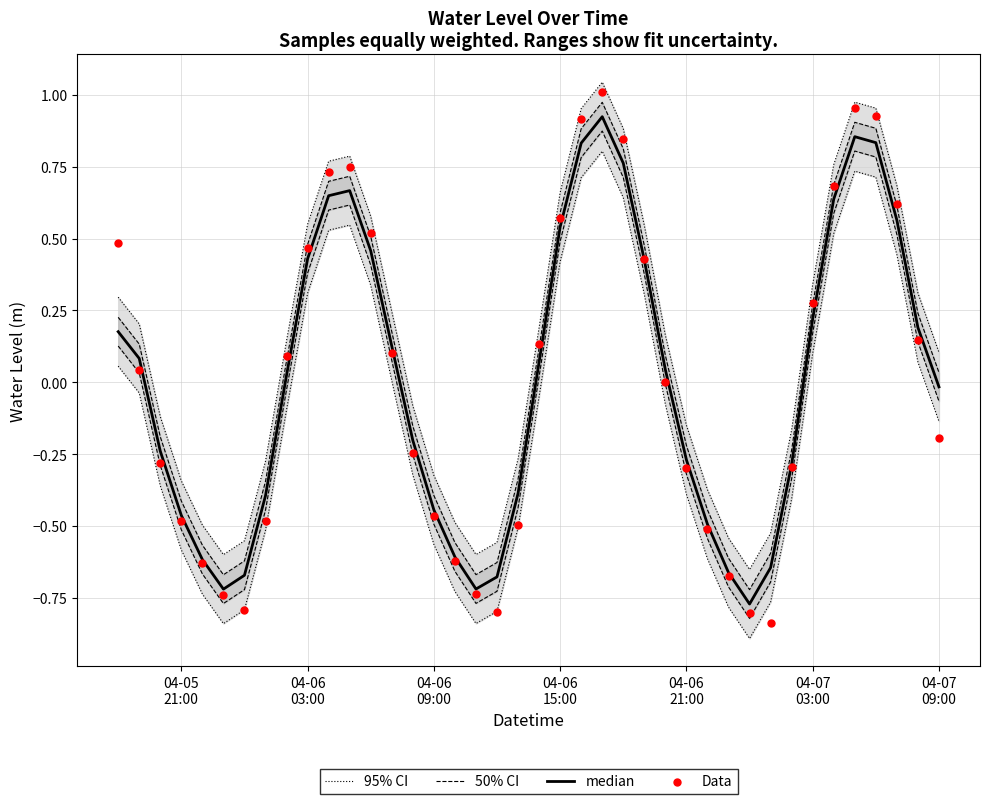

At how many categories does at least one series exceed 0?

22